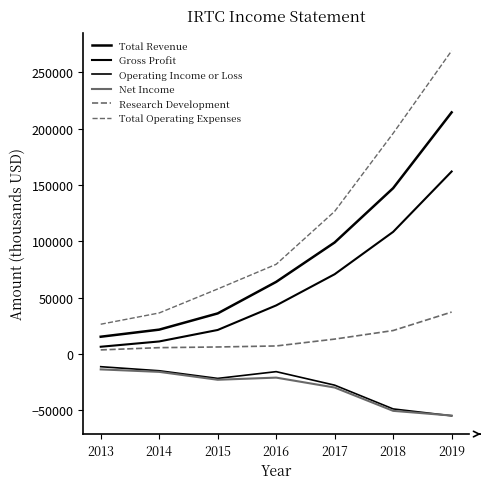

What is the smallest value displayed?

-54800